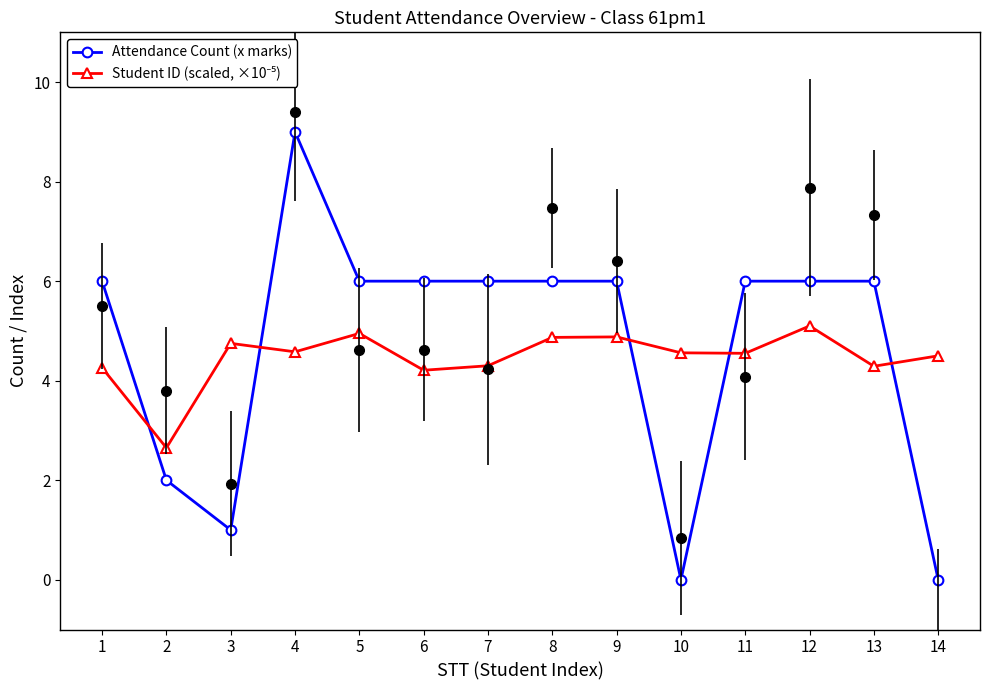

True or false: Attendance Count (x marks) has a value of 14.8 at 4.

False